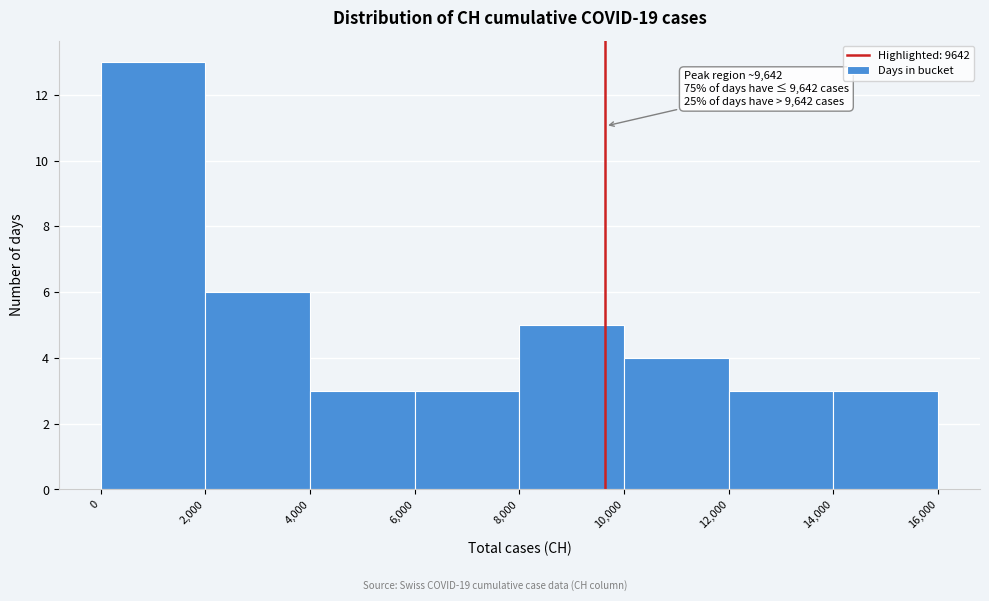

Over which range of the x-axis is the bar tallest?

0 to 2,000